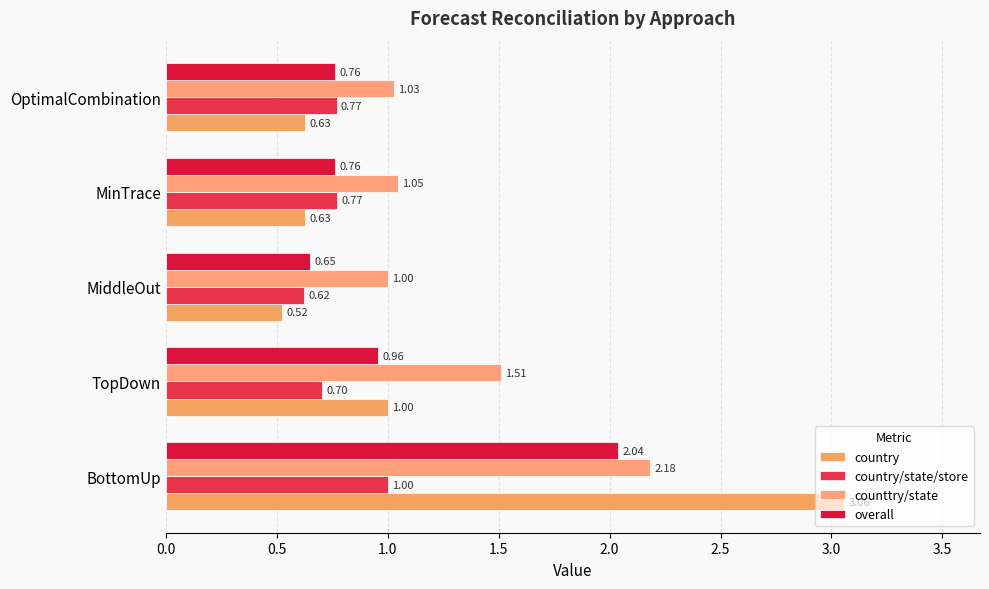

Count the number of data series in this chart.

4